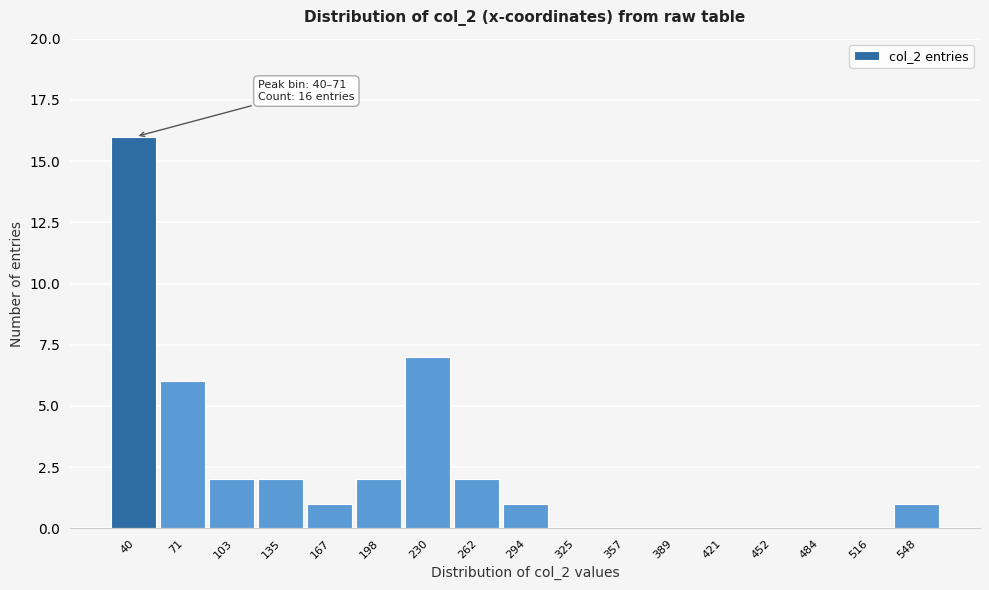

Reading left to right, what are all the values shown in this chart?

40=16	71=6	103=2	135=2	167=1	198=2	230=7	262=2	294=1	325=0	357=0	389=0	421=0	452=0	484=0	516=0	548=1